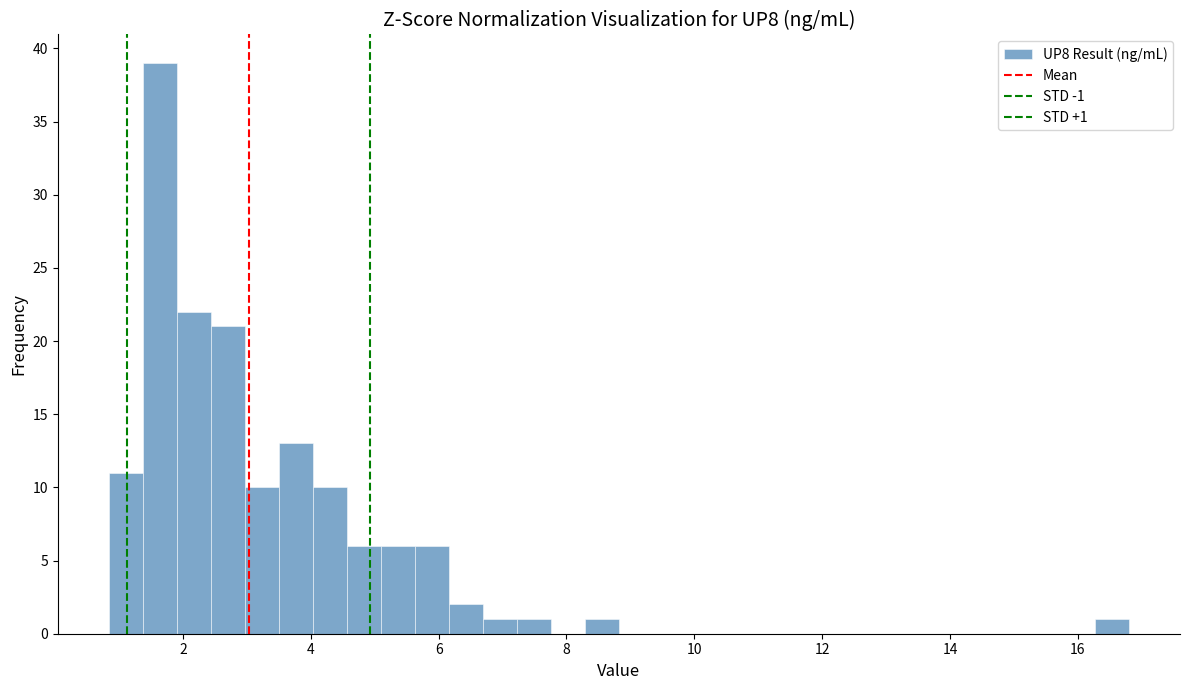

Around what value on the x-axis is the tallest bar? Give the approximate position of its centre, as read against the axis.

1.6